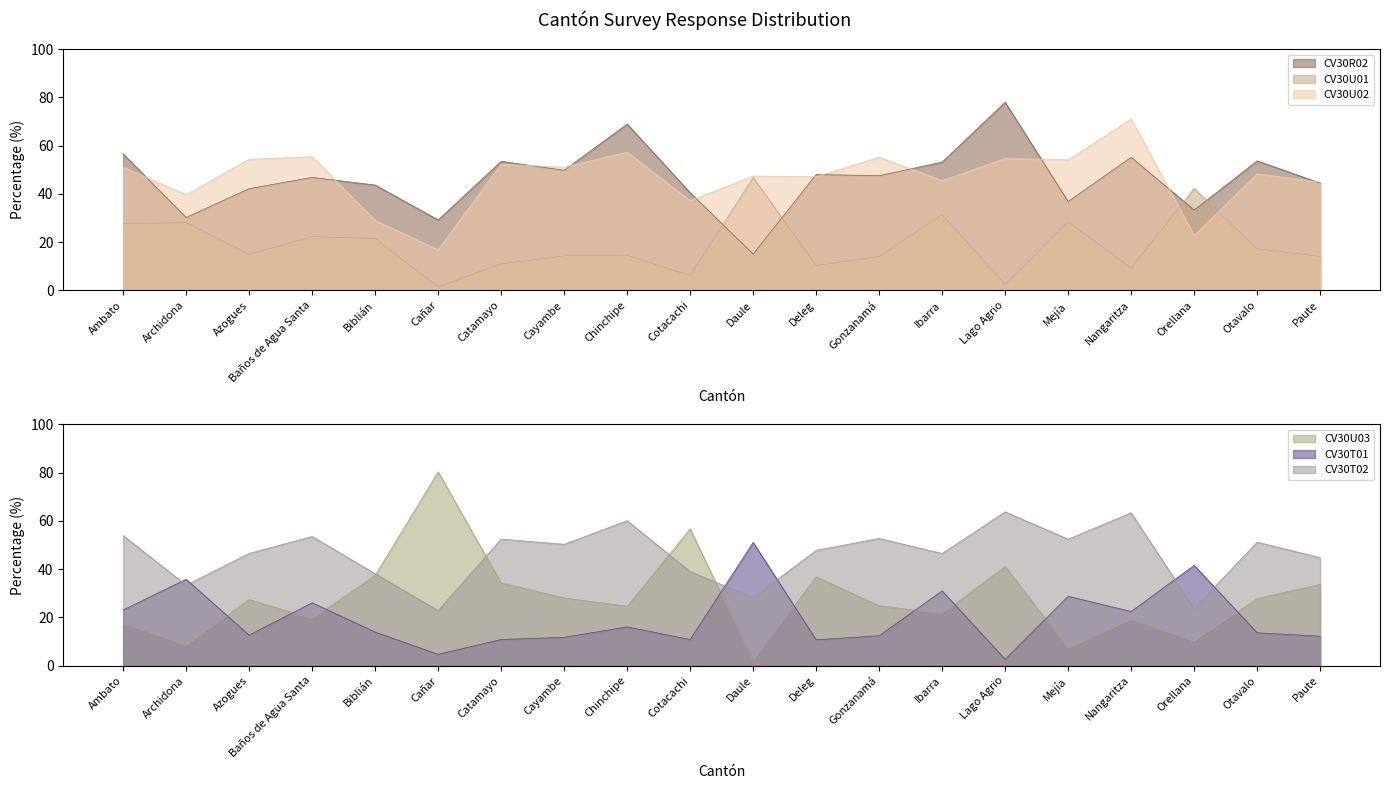

Rank the categories by CV30R02 value from lowest to highest.

Daule, Cañar, Archidona, Orellana, Mejía, Cotacachi, Azogues, Biblián, Paute, Baños de Agua Santa, Gonzanamá, Deleg, Cayambe, Ibarra, Catamayo, Otavalo, Nangaritza, Ambato, Chinchipe, Lago Agrio